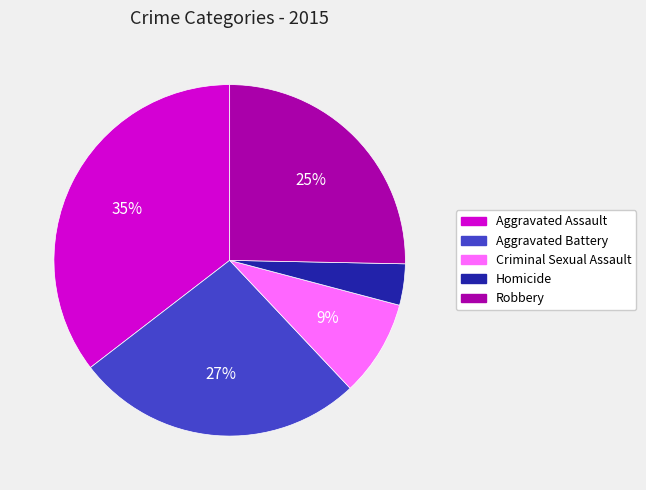

To the nearest percent, what percentage of the pie is Aggravated Assault?

35%